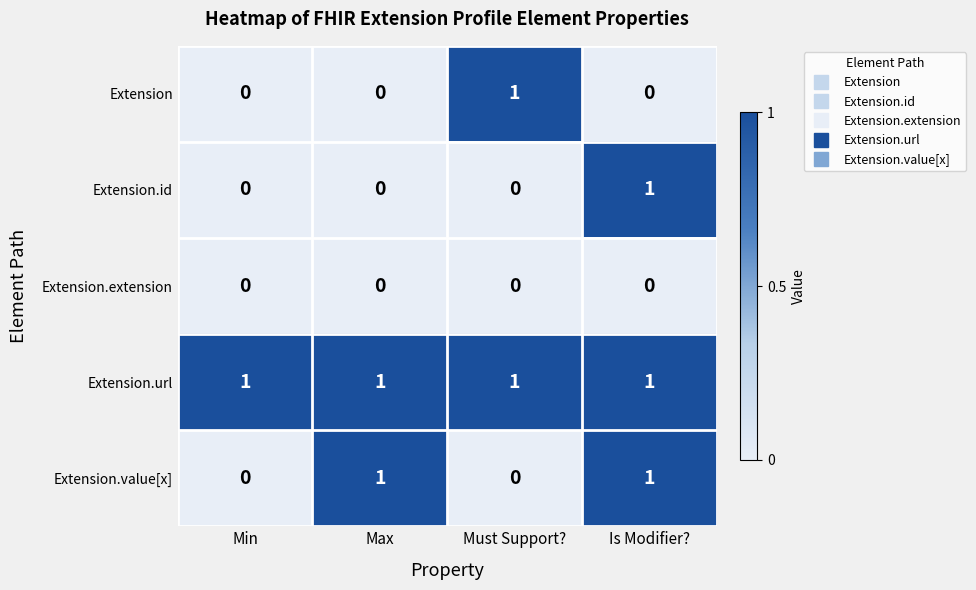

The Extension.url series shows 1 at Is Modifier?. True or false?

True